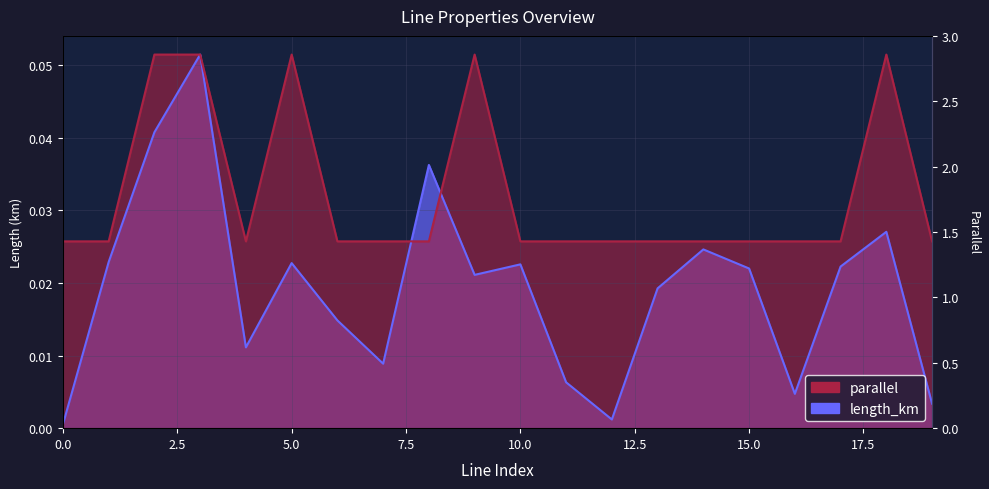

Which has a higher value, 10 or 1?

1